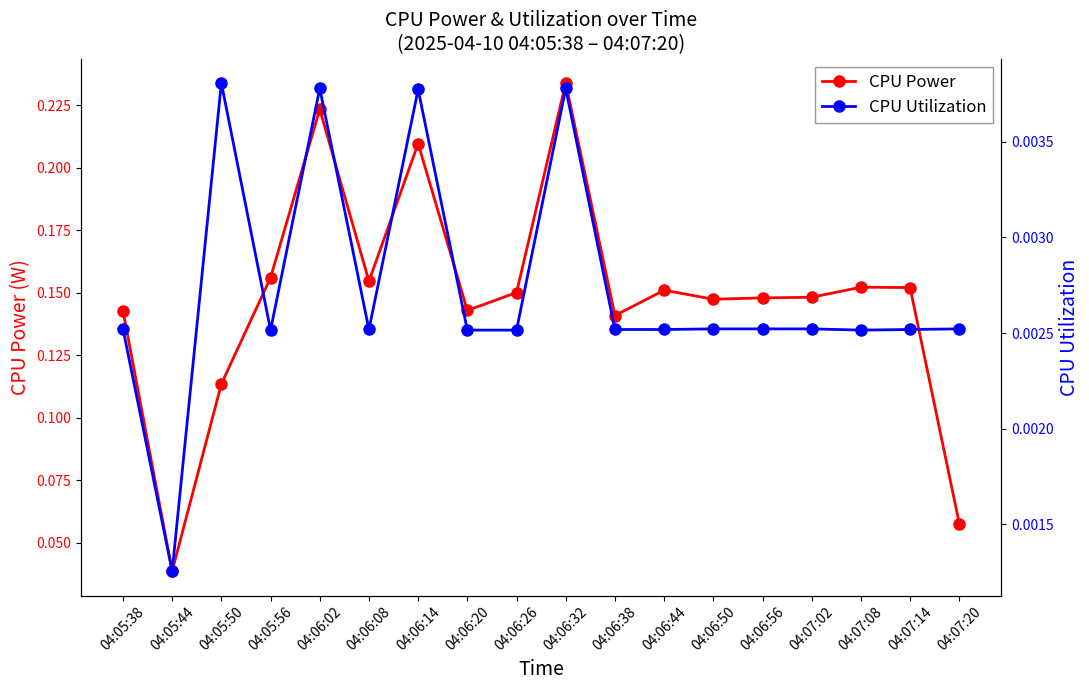

What position from the right is 04:06:56?

5